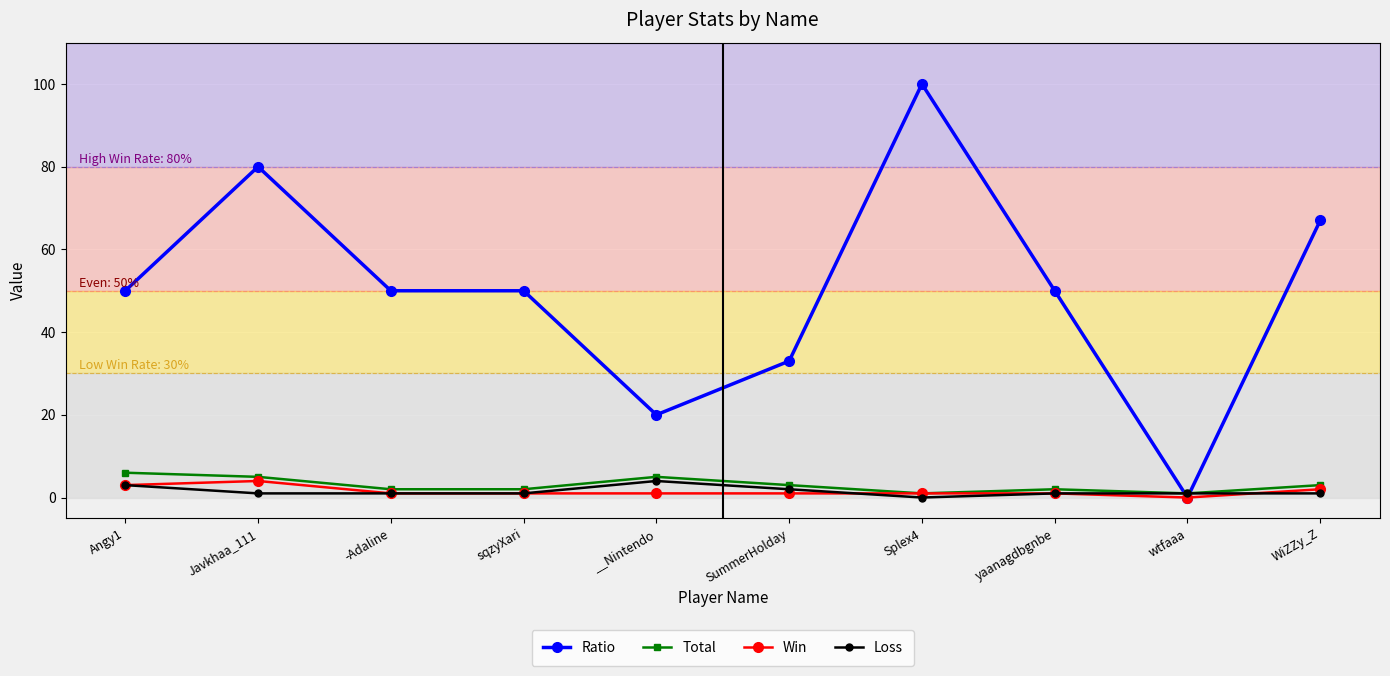

What is the average value of the Ratio series?

50